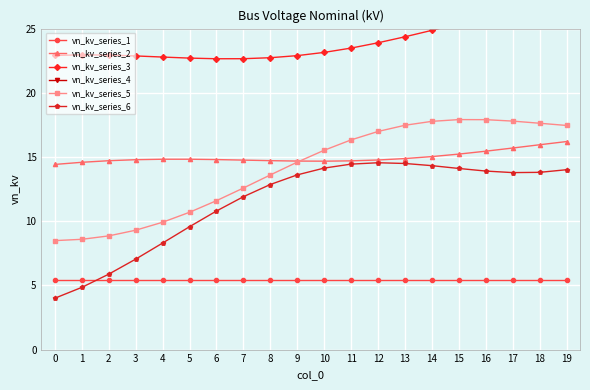

What is the sum of all vn_kv_series_2 values?

299.7